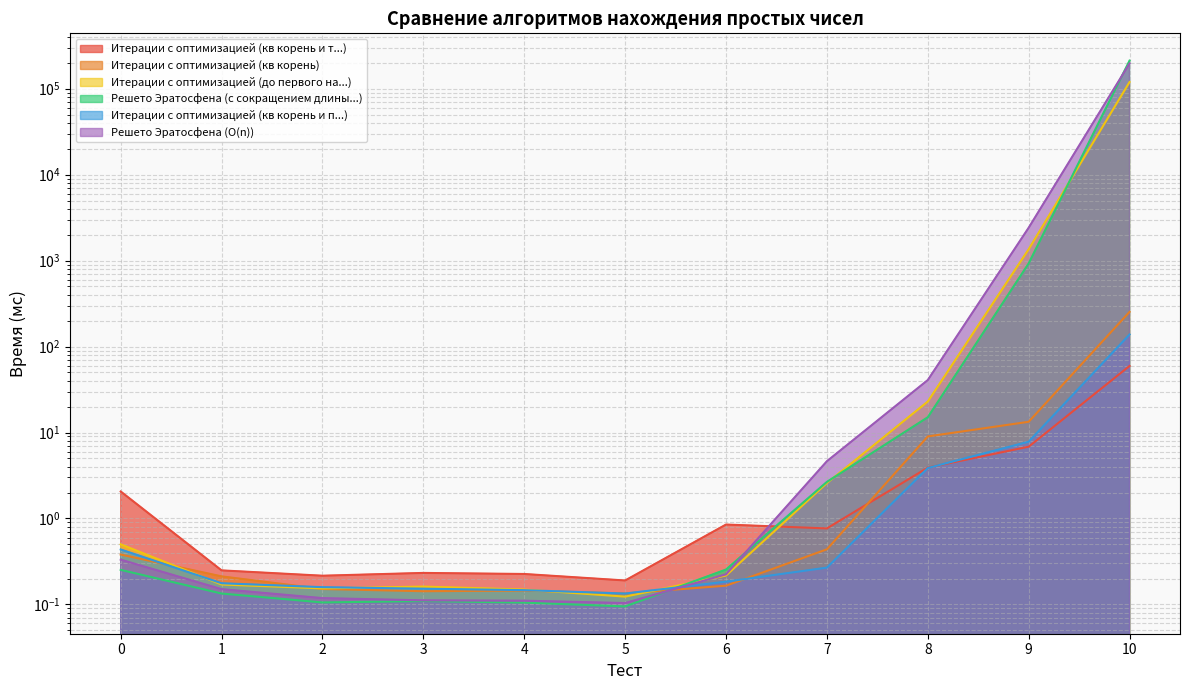

Which series has the largest total across all categories?

Решето Эратосфена (с сокращением длины...)